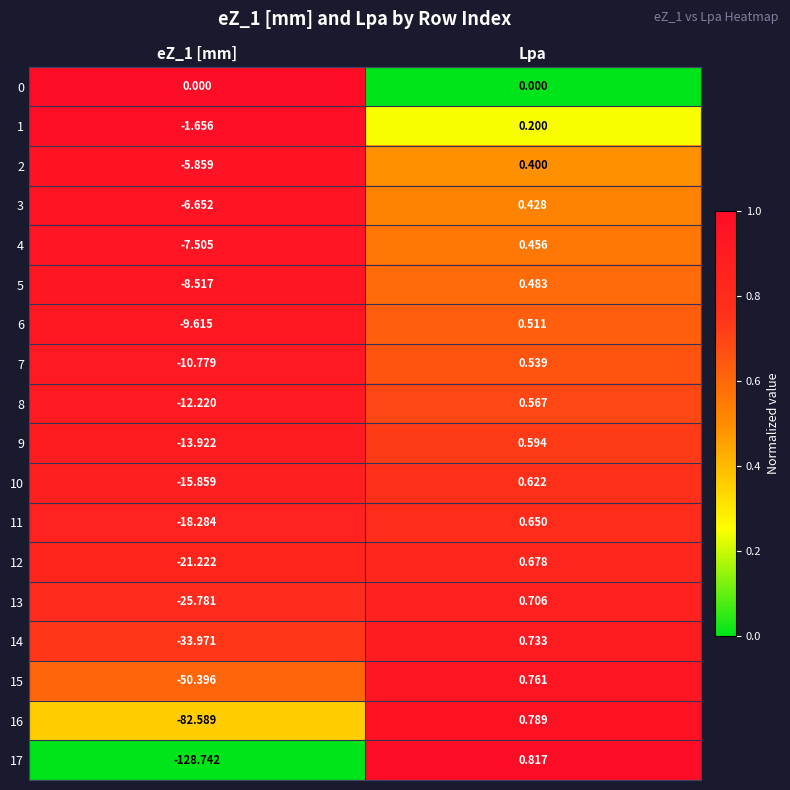

At which label is 12 closest to -10?

Lpa